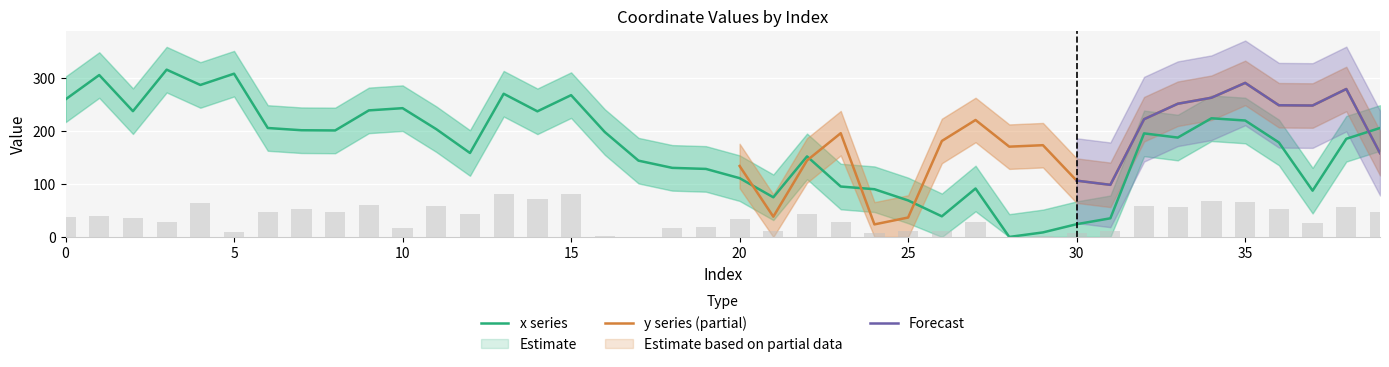

Count the number of values greater than 195.

20